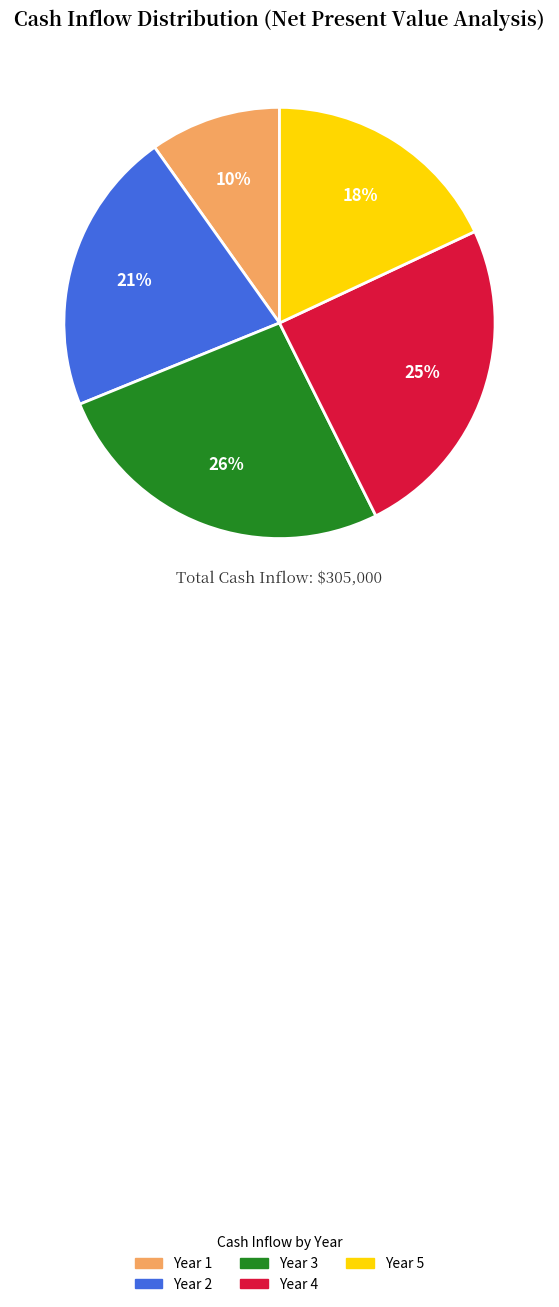

True or false: Year 2 accounts for 21% of the total.

True